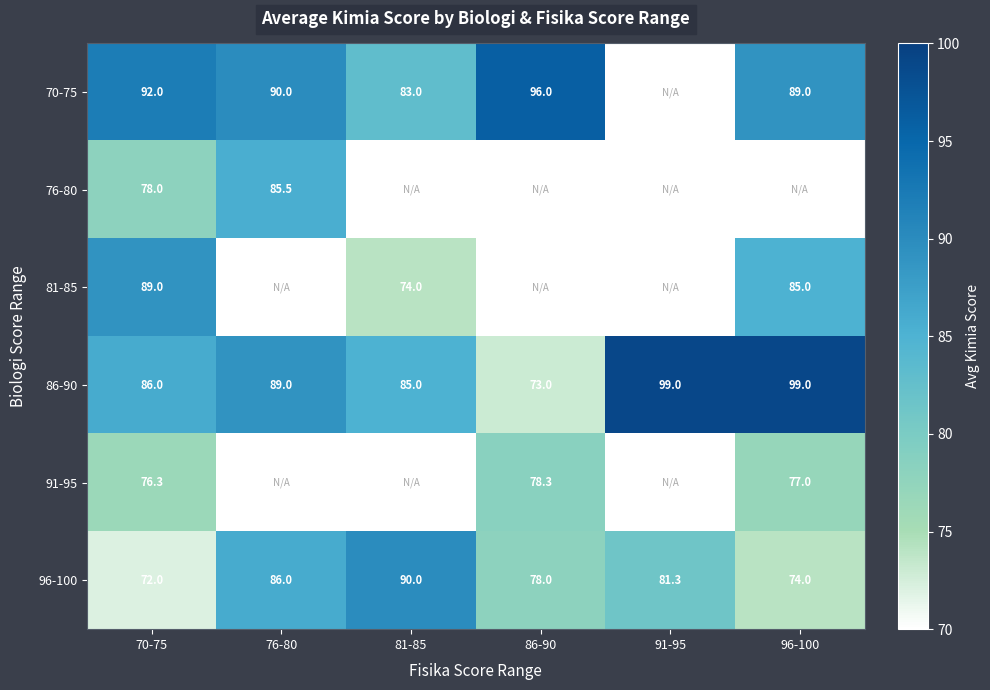

Rank the series at 70-75 from lowest to highest value.

96-100, 91-95, 76-80, 86-90, 81-85, 70-75